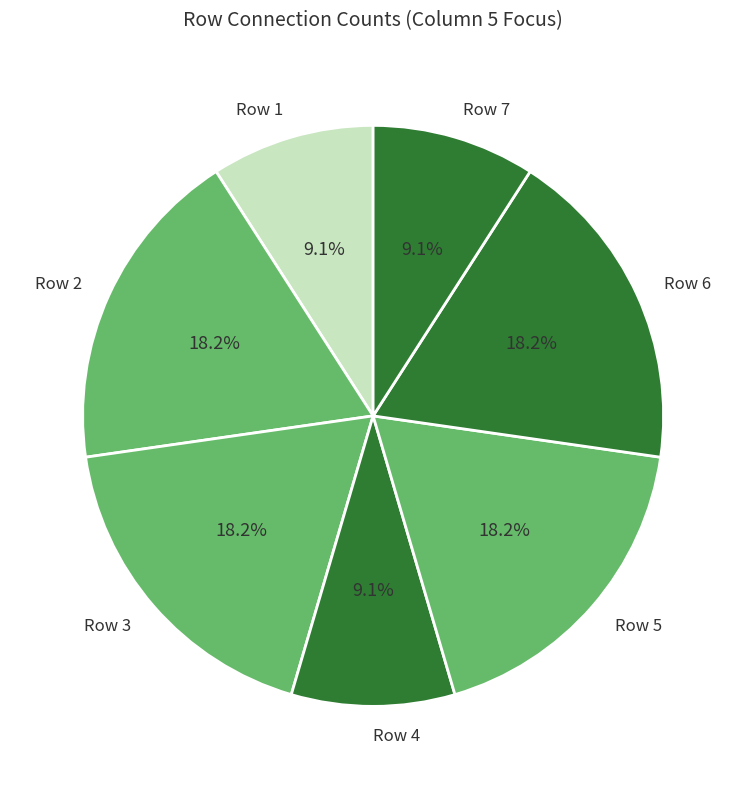

Count the number of slices in the pie.

7